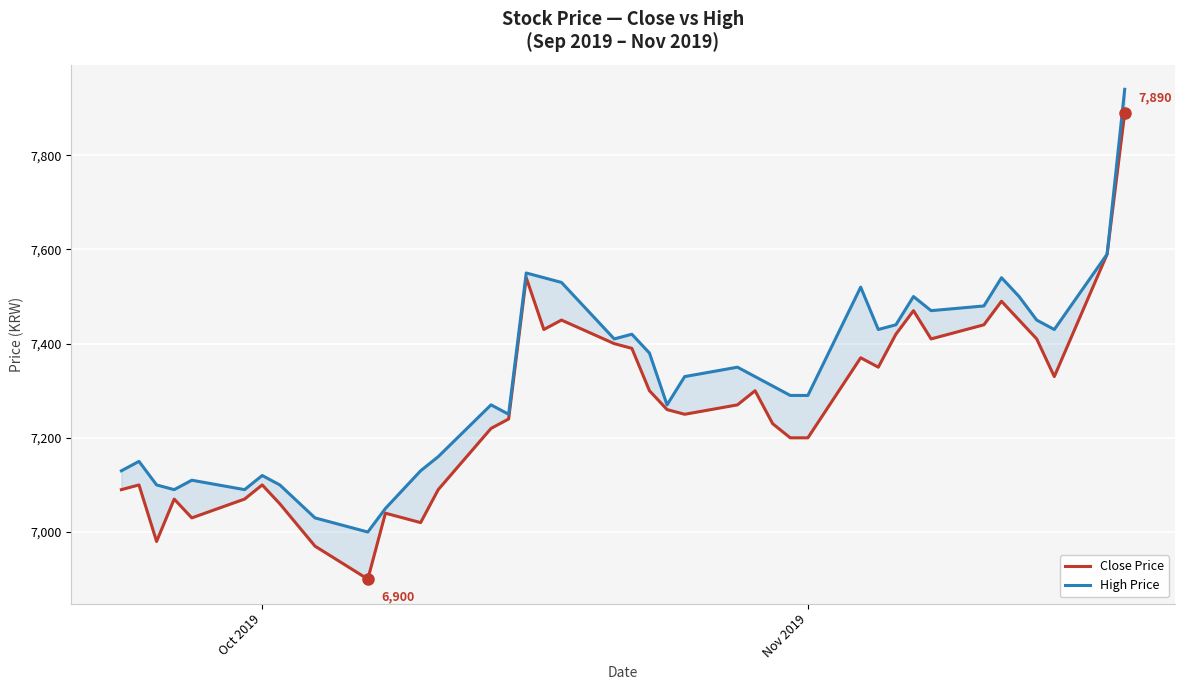

True or false: Close Price has a value of 4961 at 13.

False